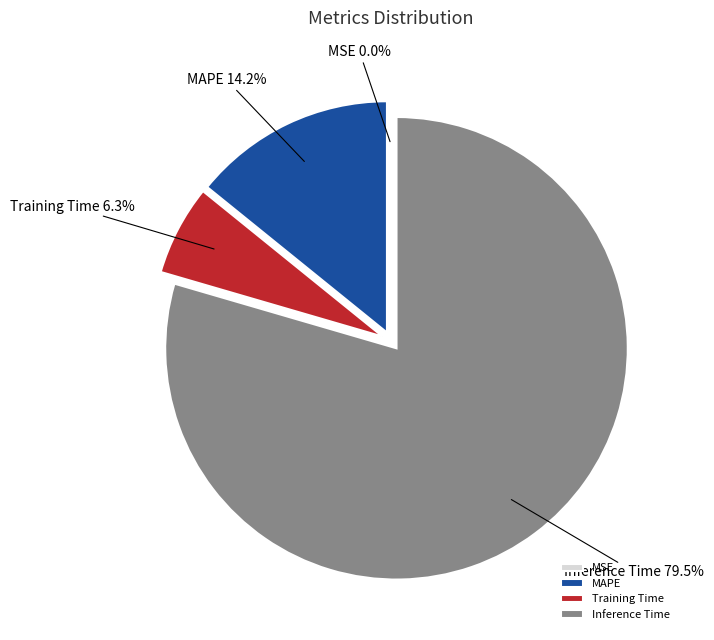

Which slice represents more than half of the pie?

Inference Time